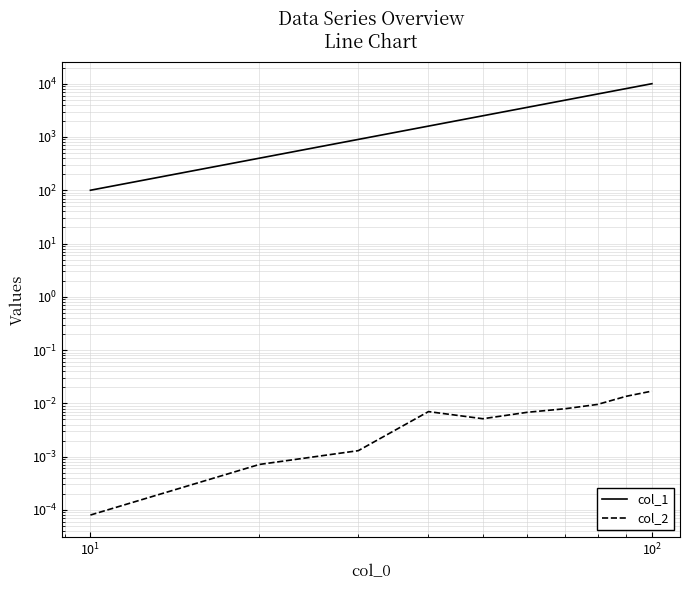

True or false: col_1 has more than 1 interior local peaks.

False